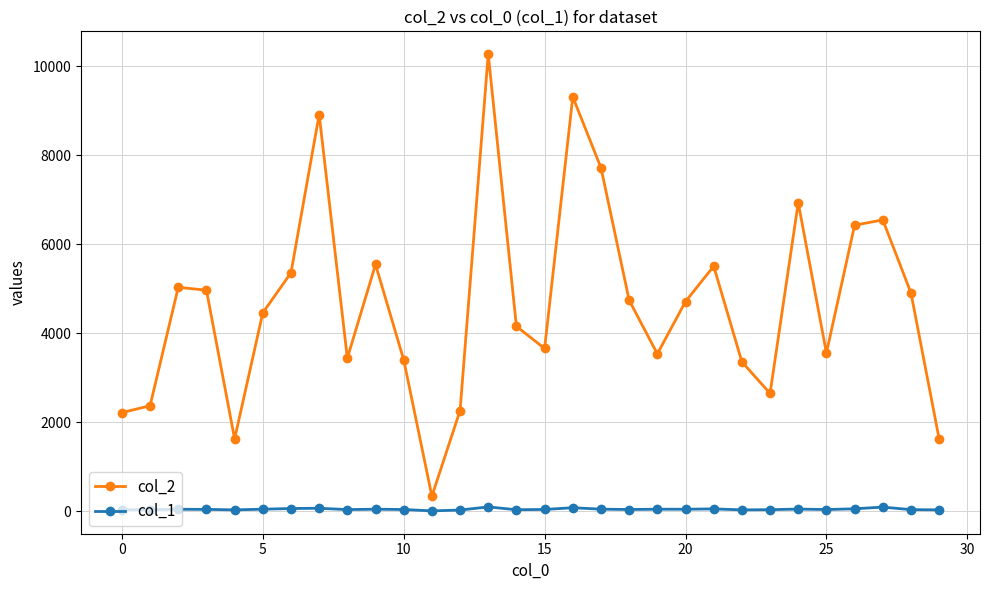

How many data points in col_1 are less than 40?

15